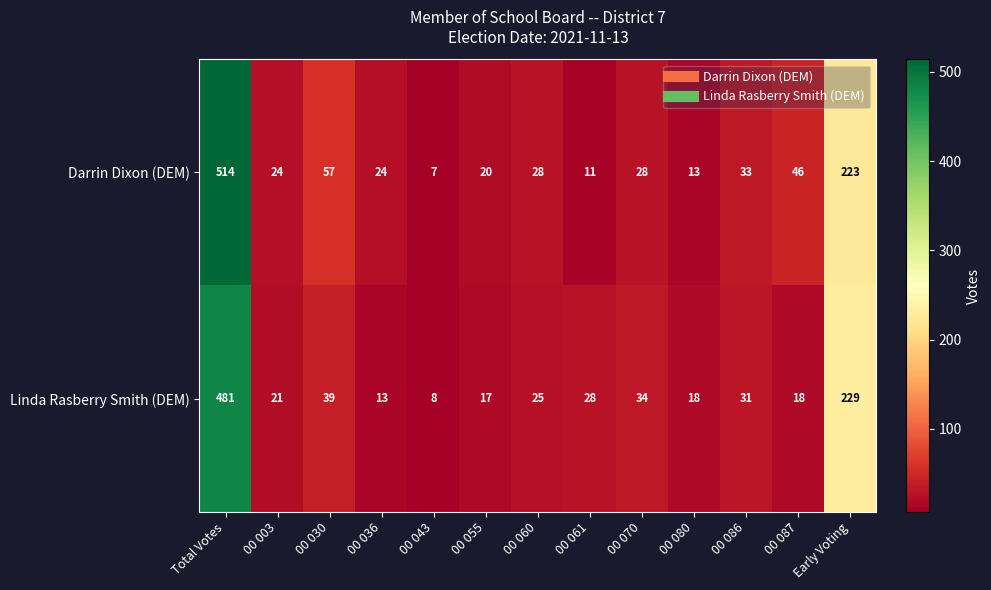

At which category is the sum across all series the highest?

Total Votes